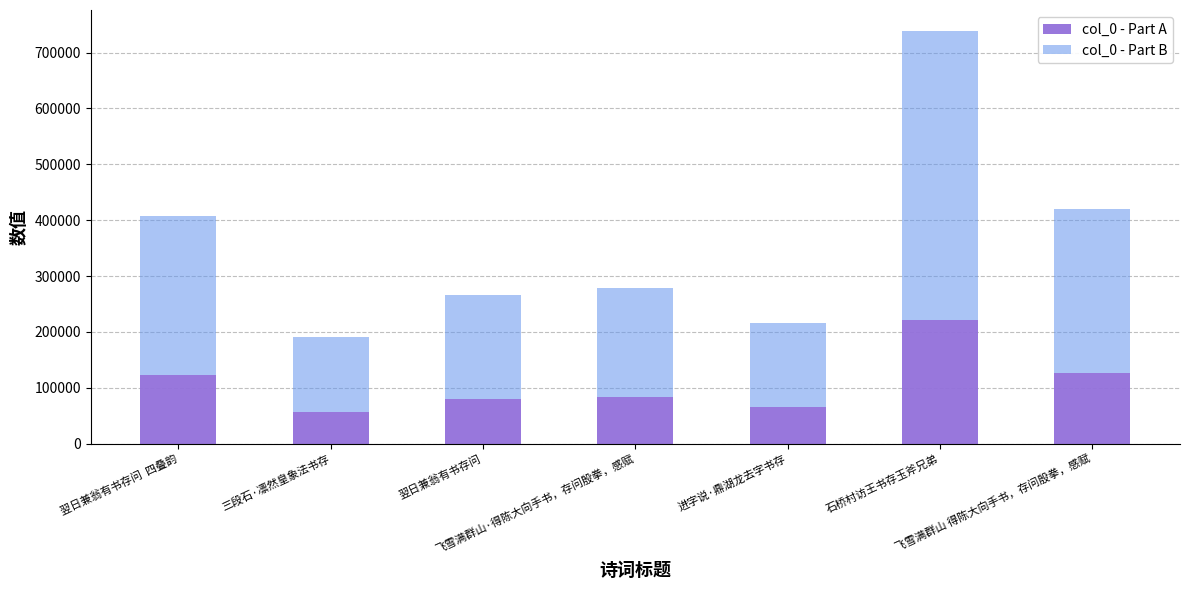

What is the difference between the col_0 - Part A values at 三段石·凛然皇象法书存 and 飞雪满群山·得陈大向手书，存问殷拳，感赋?

26256.9